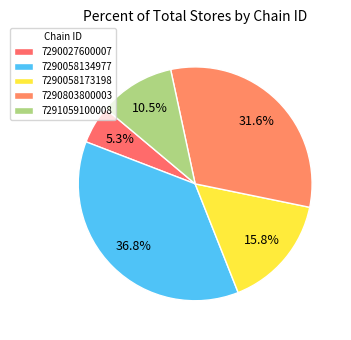

Is there a majority slice in this chart?

No